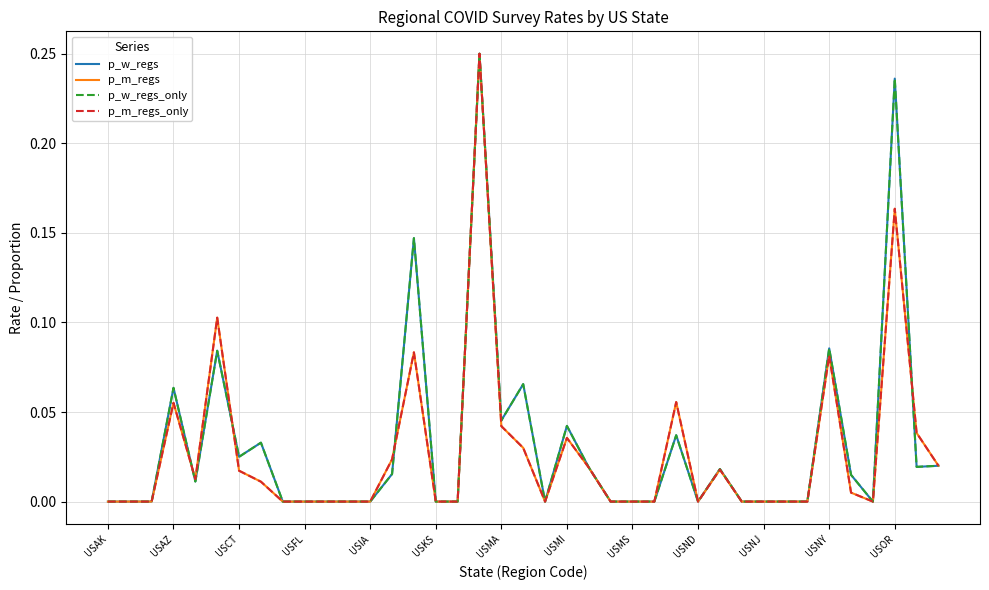

What is the label of the 27th point from the right?

USIA